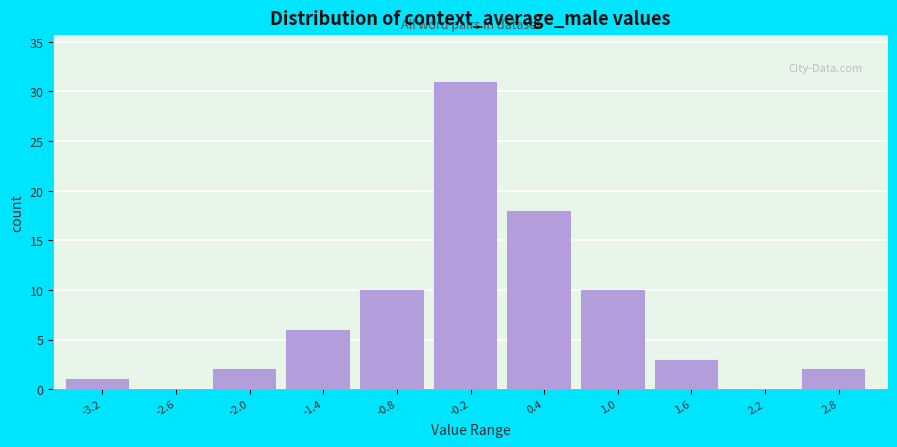

How tall is the bar that spans -1.1 to -0.5 on the x-axis? Neither the bar edges nor the heights are printed on the chart, so give them approximately, as read against the axes.

10